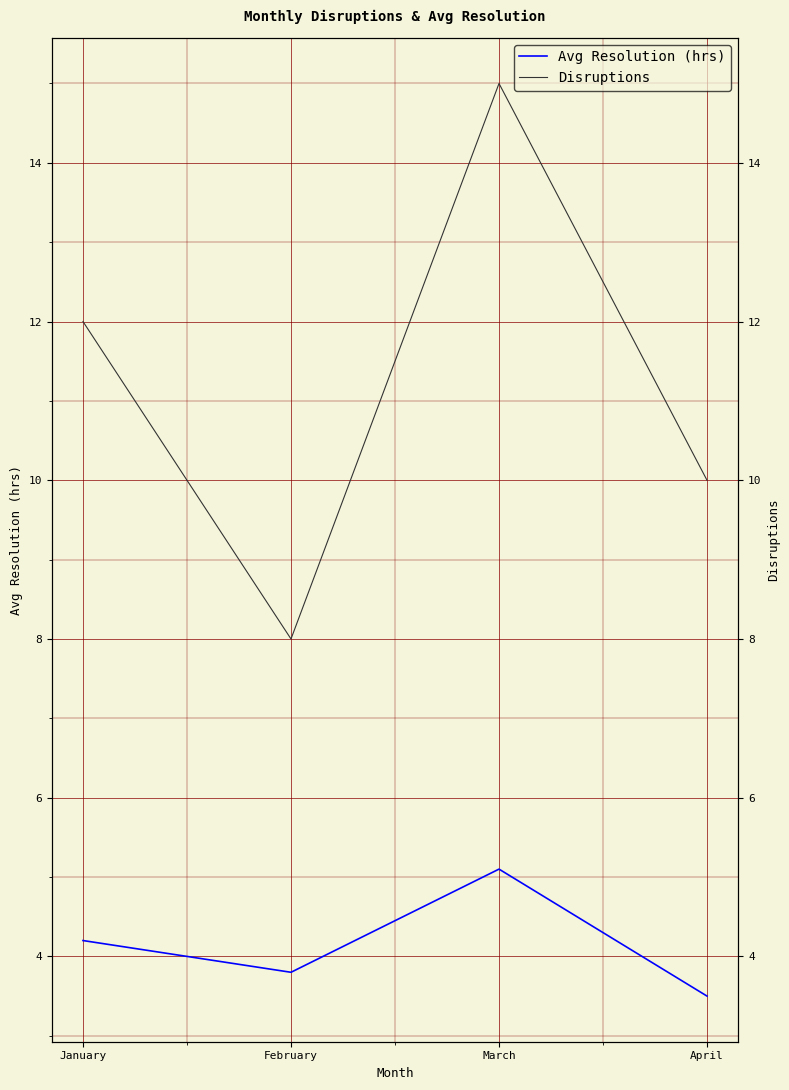

The Disruptions series shows 15.0 at March. True or false?

True